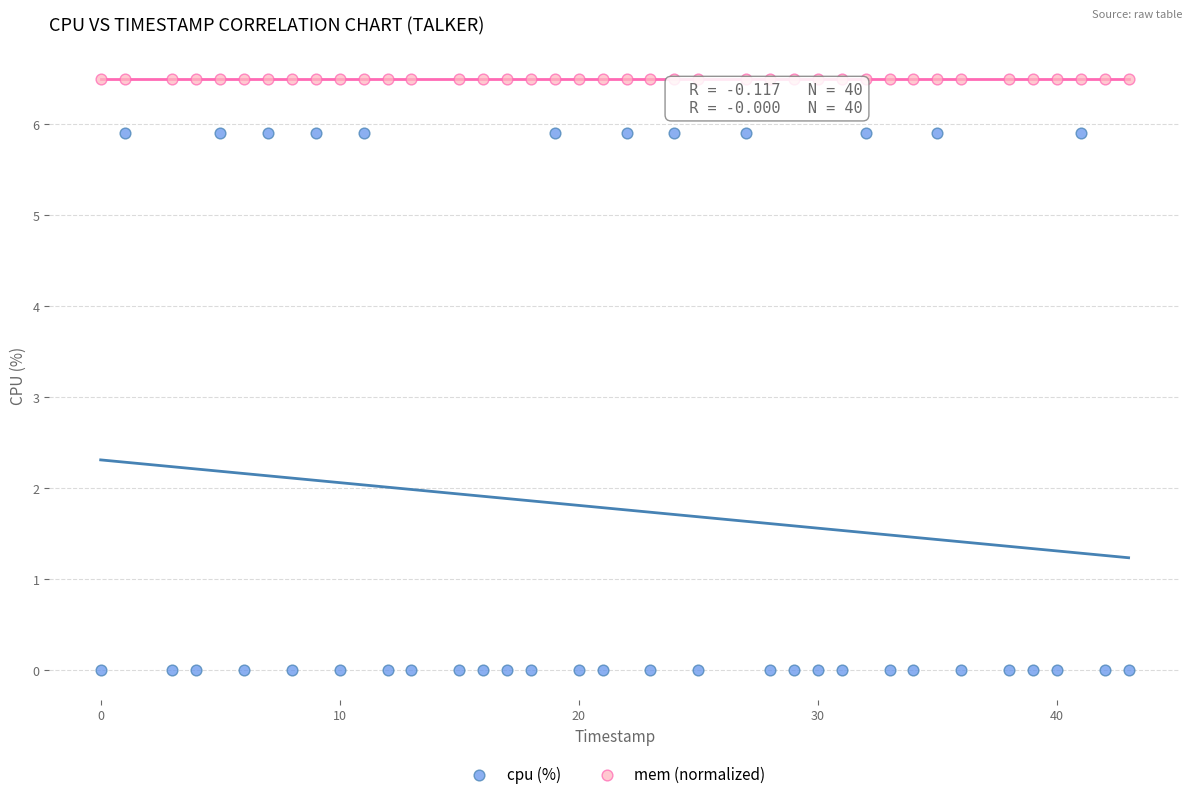

Which series contains the highest Y value?

mem (normalized)